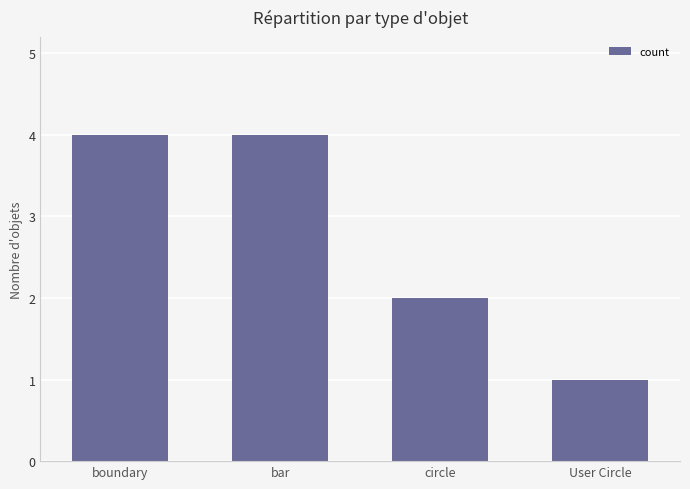

How many bars are there in total?

4